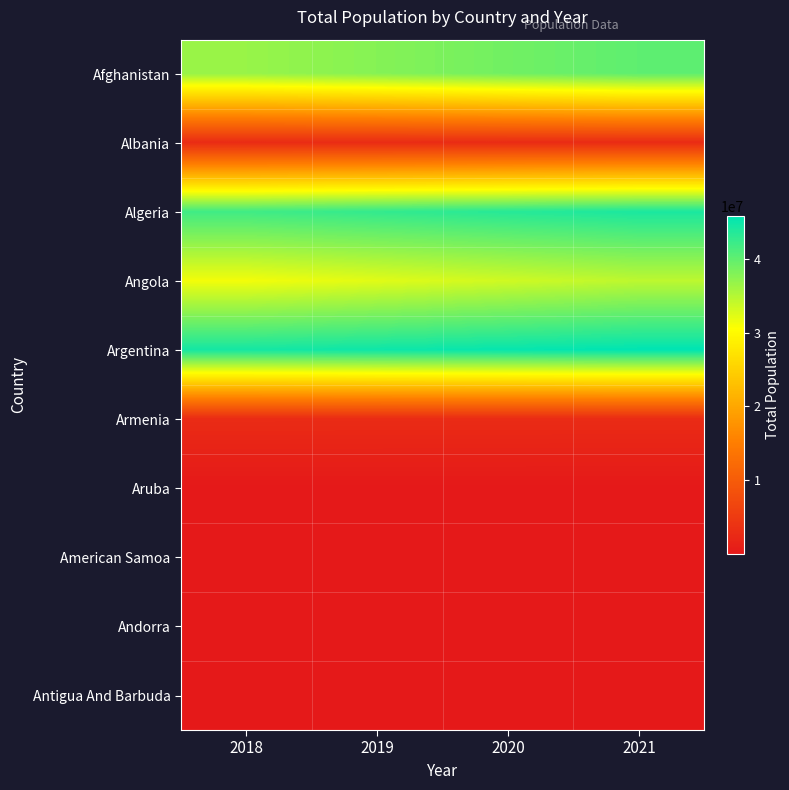

At how many categories does at least one series exceed 1837630?

4